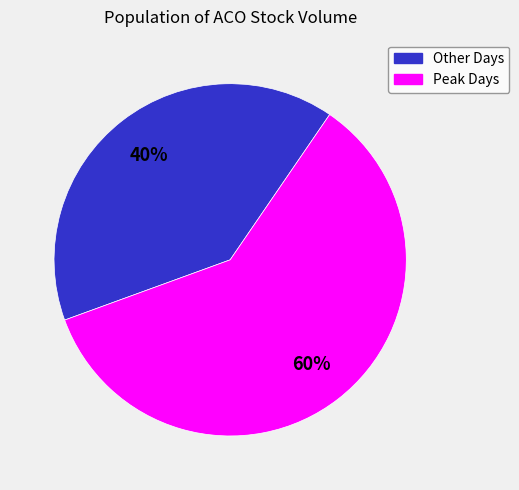

To the nearest percent, what is the average slice percentage?

50%